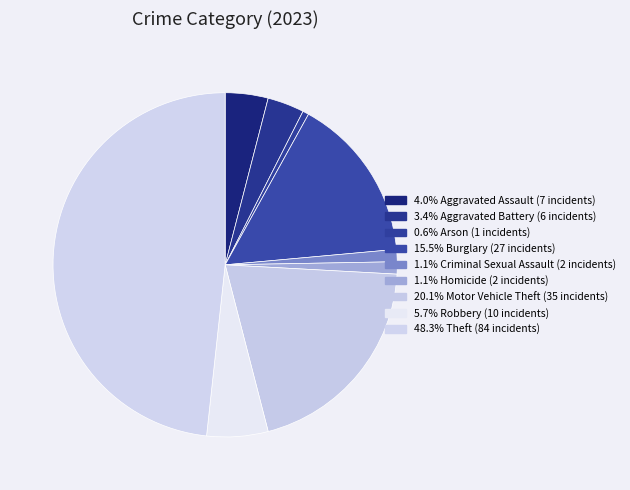

Count the number of slices in the pie.

9